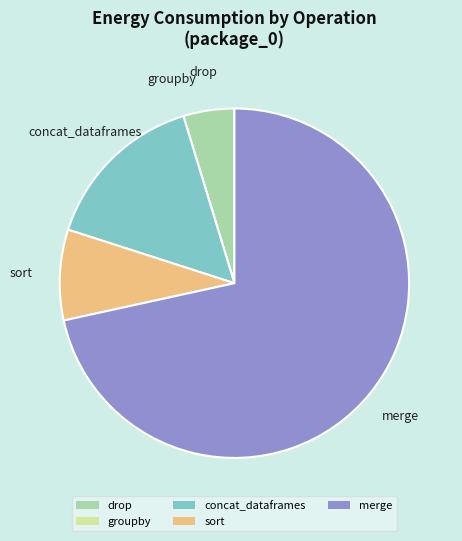

Is there a majority slice in this chart?

Yes